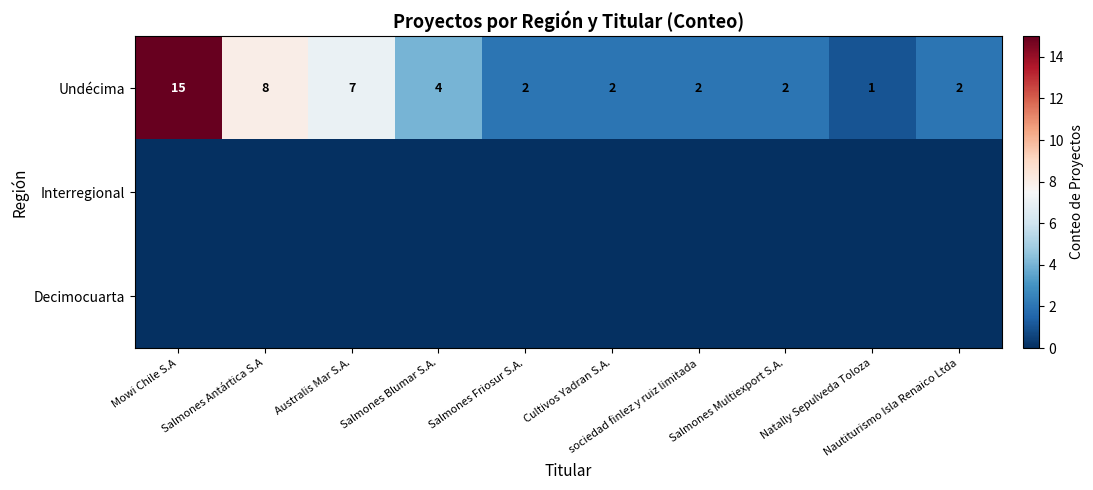

Rank the categories by Decimocuarta value from highest to lowest.

Mowi Chile S.A, Salmones Antártica S.A, Australis Mar S.A., Salmones Blumar S.A., Salmones Friosur S.A., Cultivos Yadran S.A., sociedad finlez y ruiz limitada, Salmones Multiexport S.A., Natally Sepulveda Toloza, Nautiturismo Isla Renaico Ltda